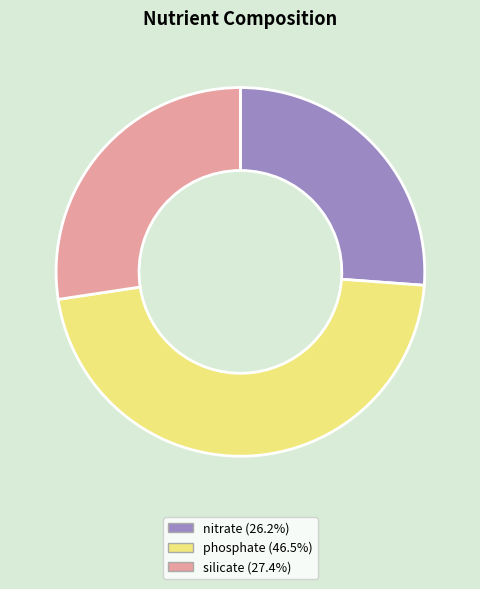

Is there a majority slice in this chart?

No